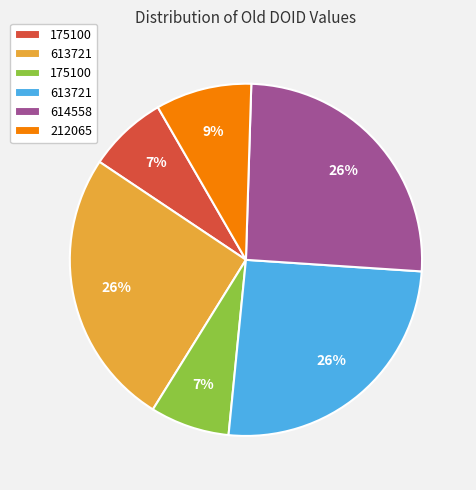

Does any single category account for the majority?

No